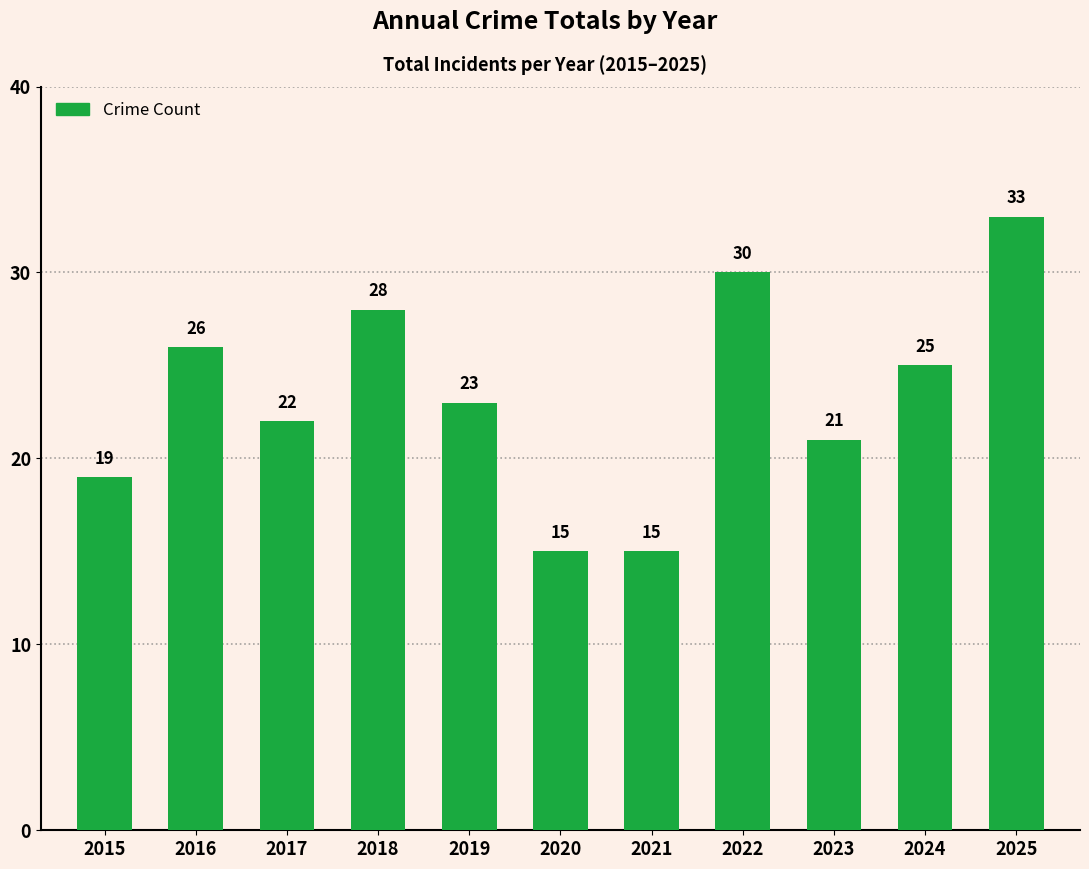

The chart shows a value of 22 at 2017. True or false?

True